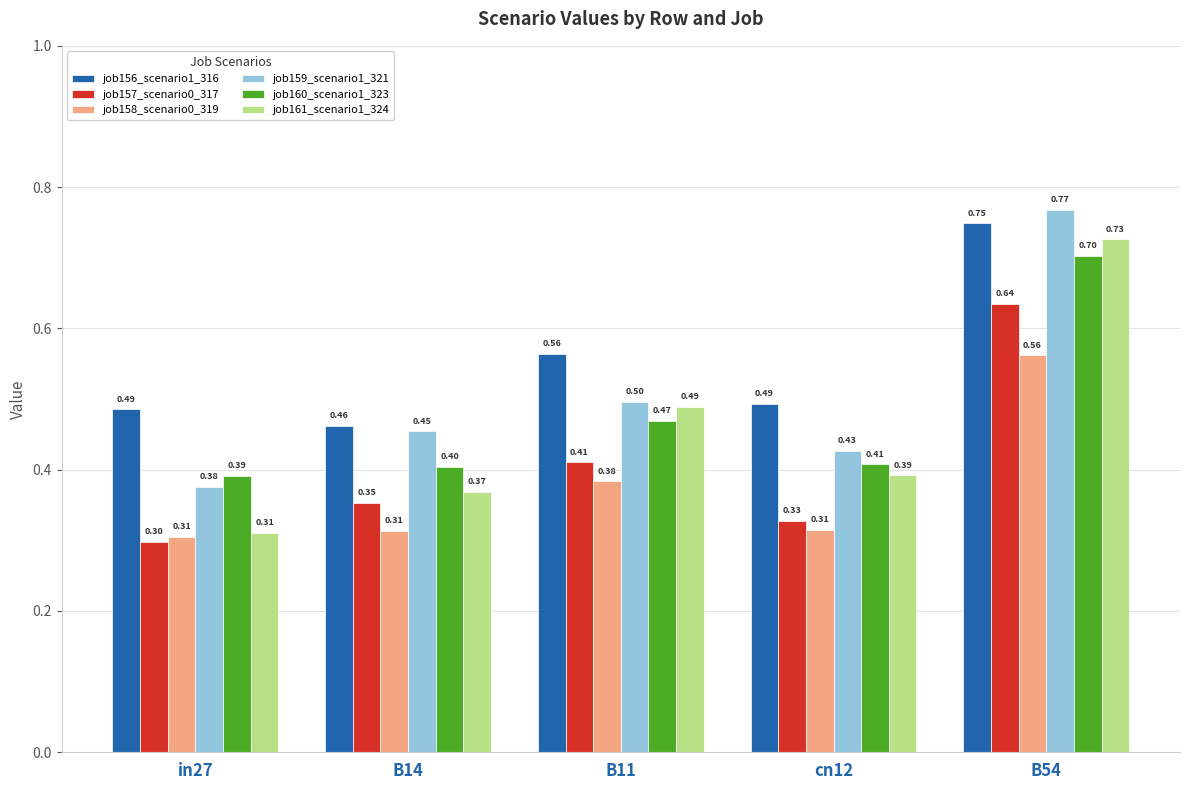

At which label does job159_scenario1_321 reach its minimum?

in27